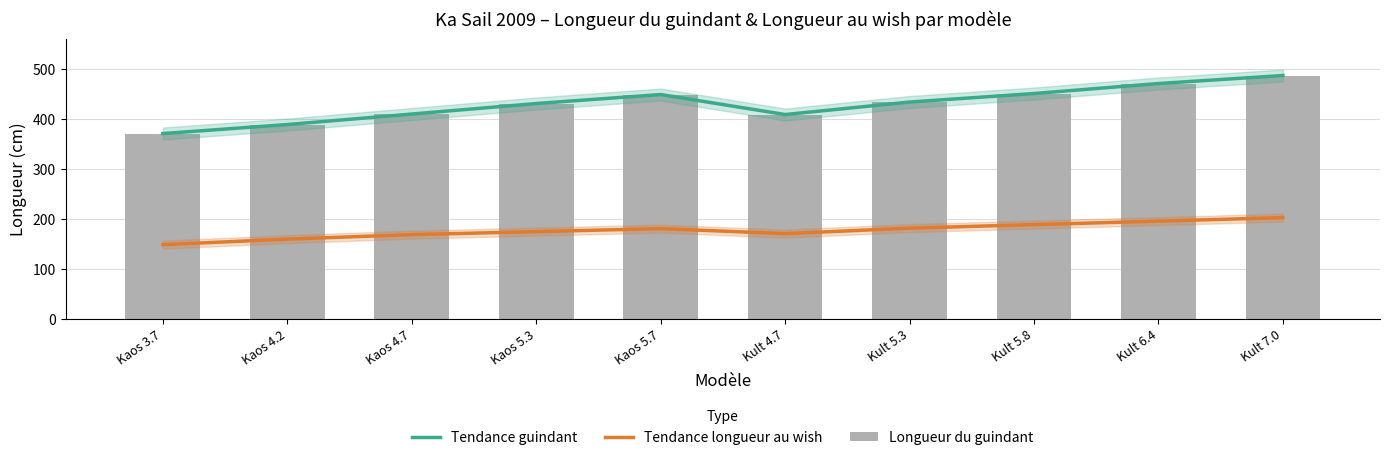

Reading left to right, extract all data points from this chart.

Tendance guindant: Kaos 3.7=370	Kaos 4.2=388	Kaos 4.7=409	Kaos 5.3=430	Kaos 5.7=448	Kult 4.7=408	Kult 5.3=433	Kult 5.8=450	Kult 6.4=470	Kult 7.0=486
Tendance longueur au wish: Kaos 3.7=148	Kaos 4.2=159	Kaos 4.7=168	Kaos 5.3=174	Kaos 5.7=180	Kult 4.7=170	Kult 5.3=181	Kult 5.8=188	Kult 6.4=195	Kult 7.0=202
Longueur du guindant: Kaos 3.7=370	Kaos 4.2=388	Kaos 4.7=409	Kaos 5.3=430	Kaos 5.7=448	Kult 4.7=408	Kult 5.3=433	Kult 5.8=450	Kult 6.4=470	Kult 7.0=486